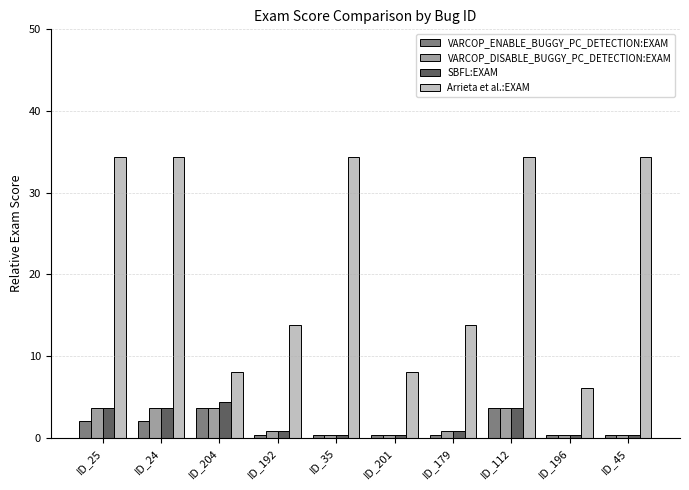

What is the average value of the Arrieta et al.:EXAM series?

22.2